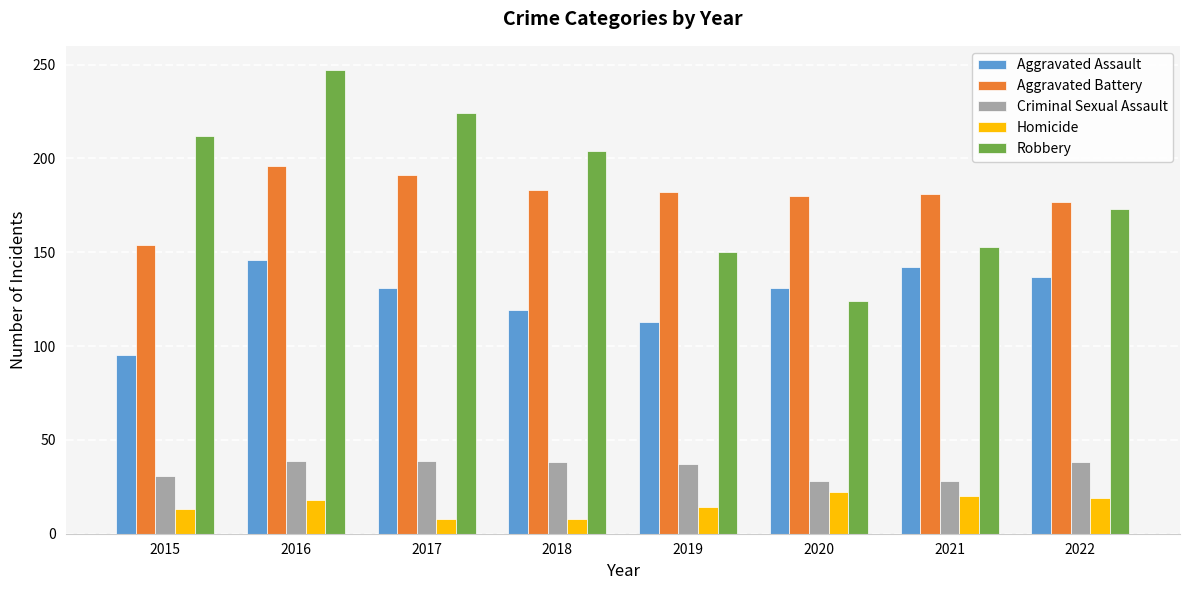

List the series in order of their peak value, lowest first.

Homicide, Criminal Sexual Assault, Aggravated Assault, Aggravated Battery, Robbery